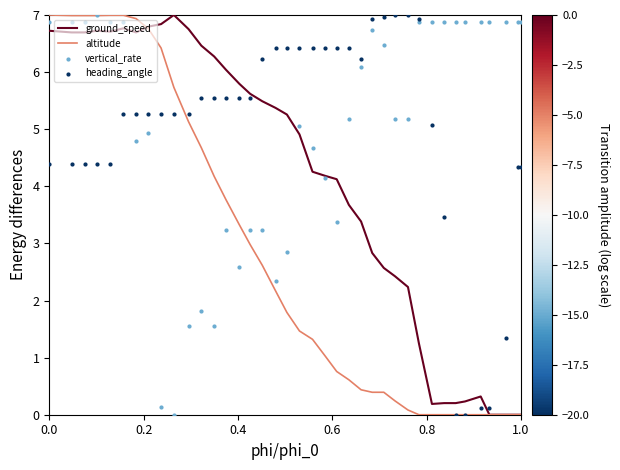

At how many categories does at least one series exceed 5?

39